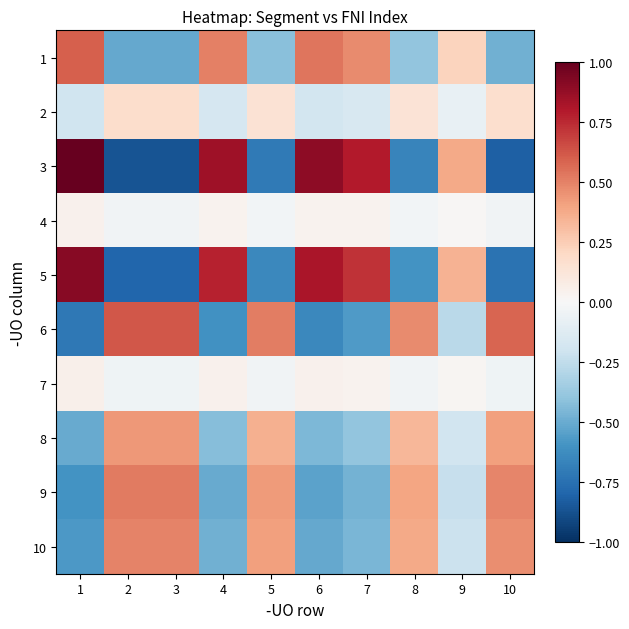

Rank the series by their maximum value, from highest to lowest.

3, 5, 6, 1, 9, 10, 8, 2, 7, 4